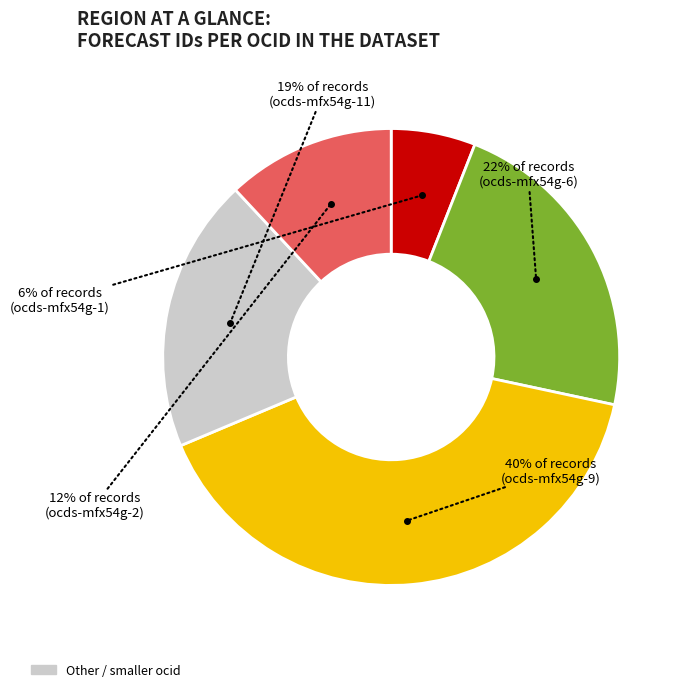

To the nearest percent, what is the difference between the largest and smallest slice percentages?

34%